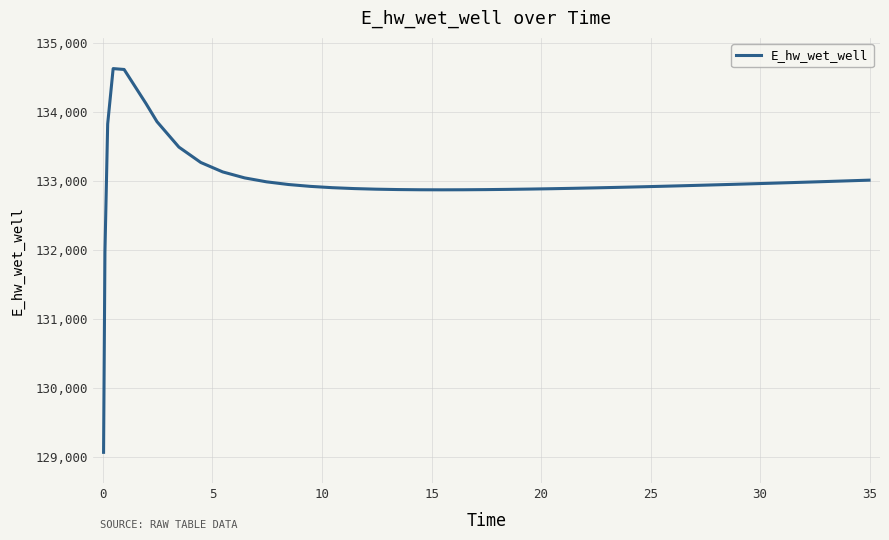

What is the minimum value shown in the chart?

129070.3